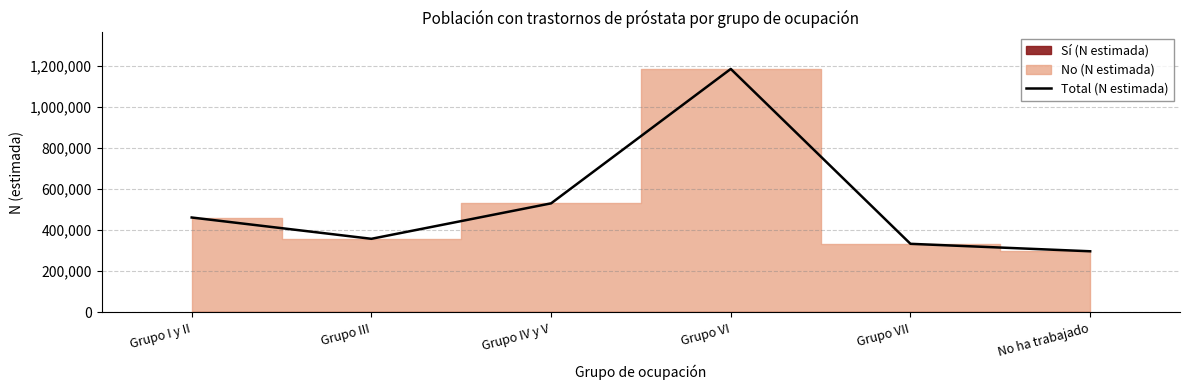

Rank the categories by value from highest to lowest.

Grupo VI, Grupo IV y V, Grupo I y II, Grupo III, Grupo VII, No ha trabajado